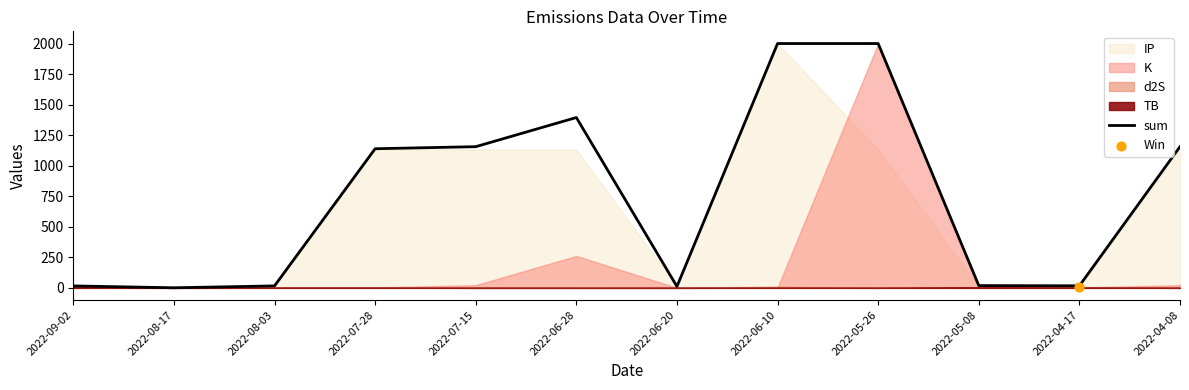

What is the change in value from 2022-07-15 to 2022-05-08?

-1137.1